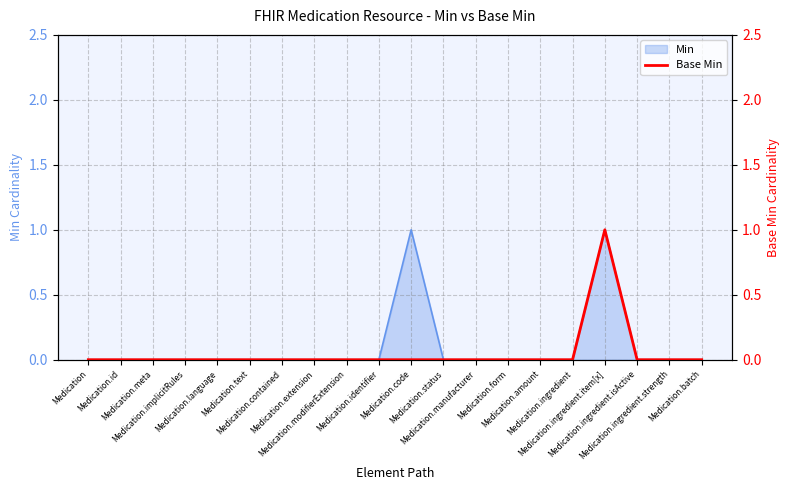

Count the values in the range 0 to 1.

20